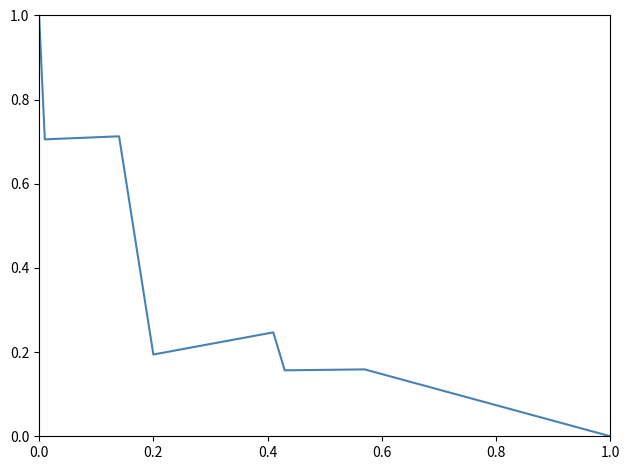

What is the sum of all values?

3.2